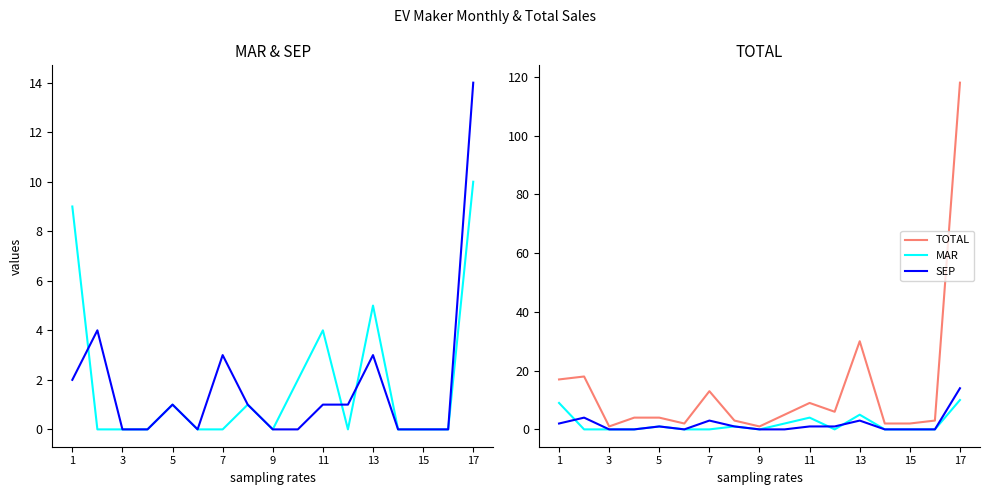

What is the value of the SEP point at the 2nd from the left?

4